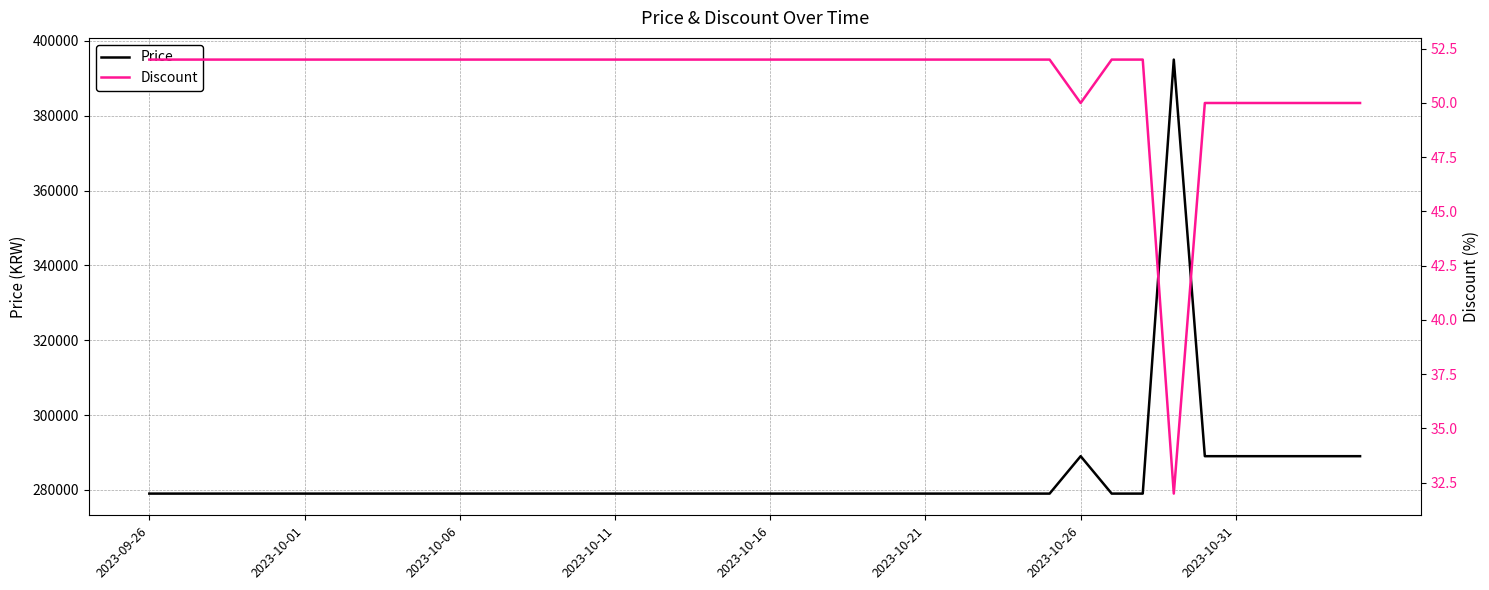

True or false: Price and Discount intersect in this chart.

False